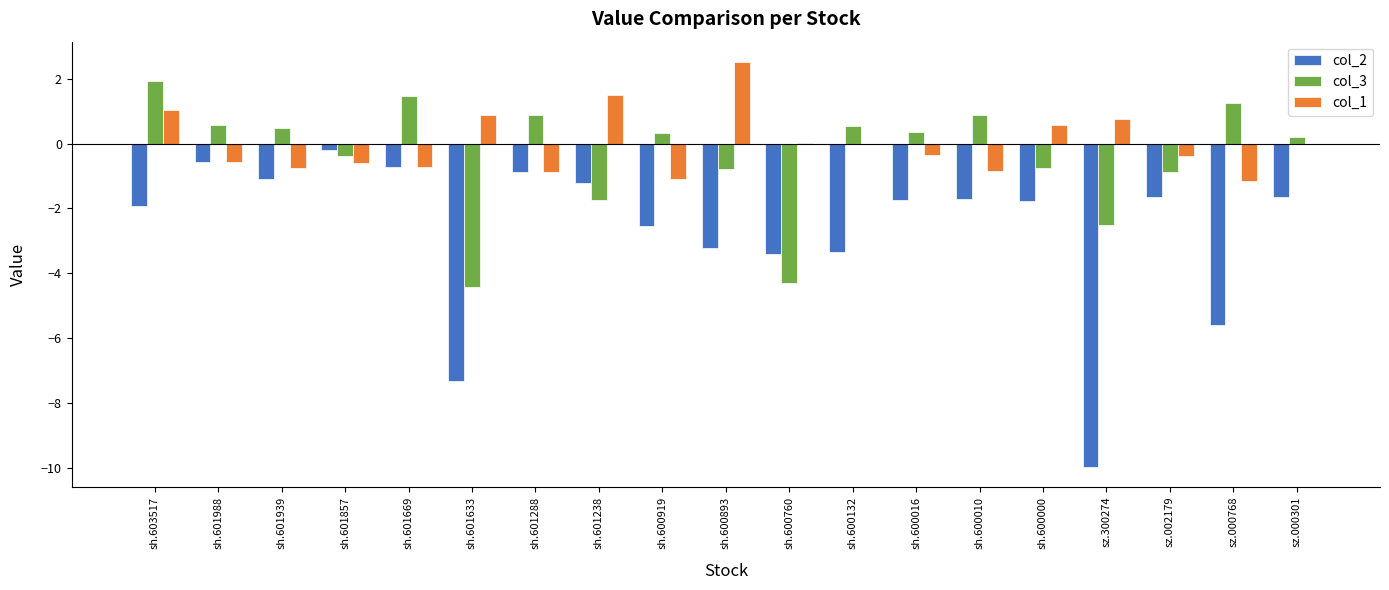

At which category does the chart reach its peak across all series?

sh.600893